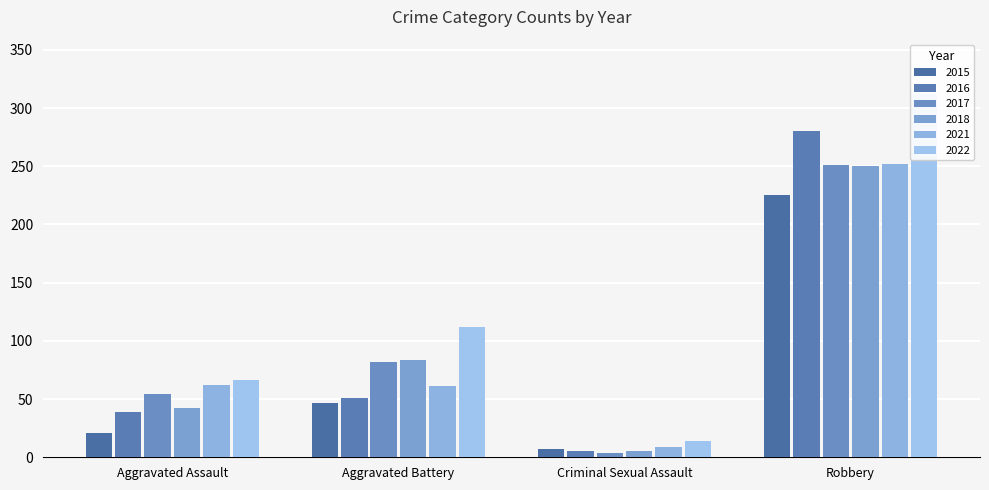

What is the value of the 2017 bar at the 4th from the left?

251